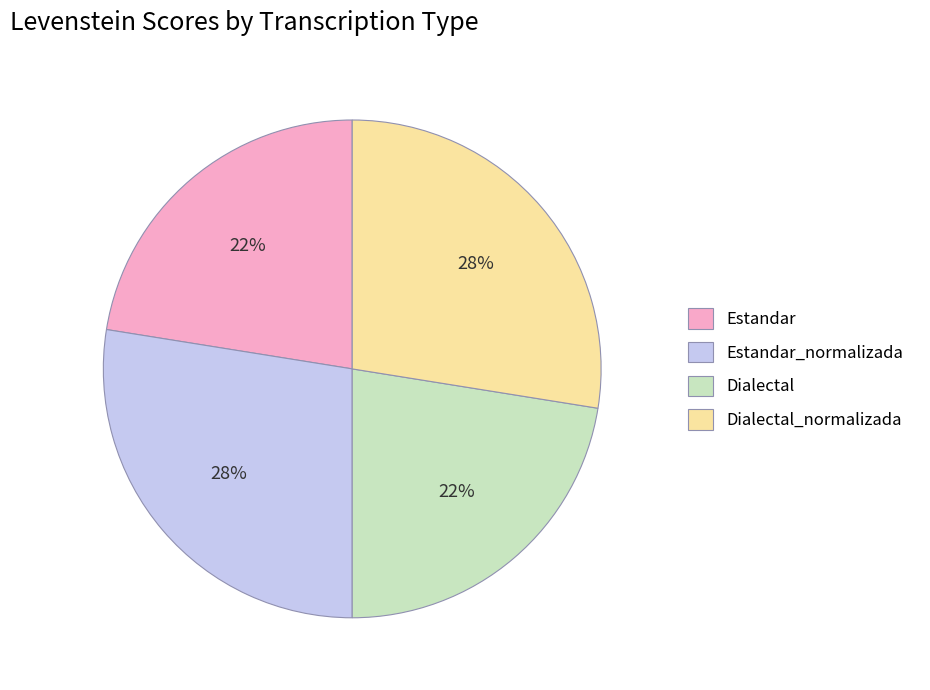

Is there a majority slice in this chart?

No